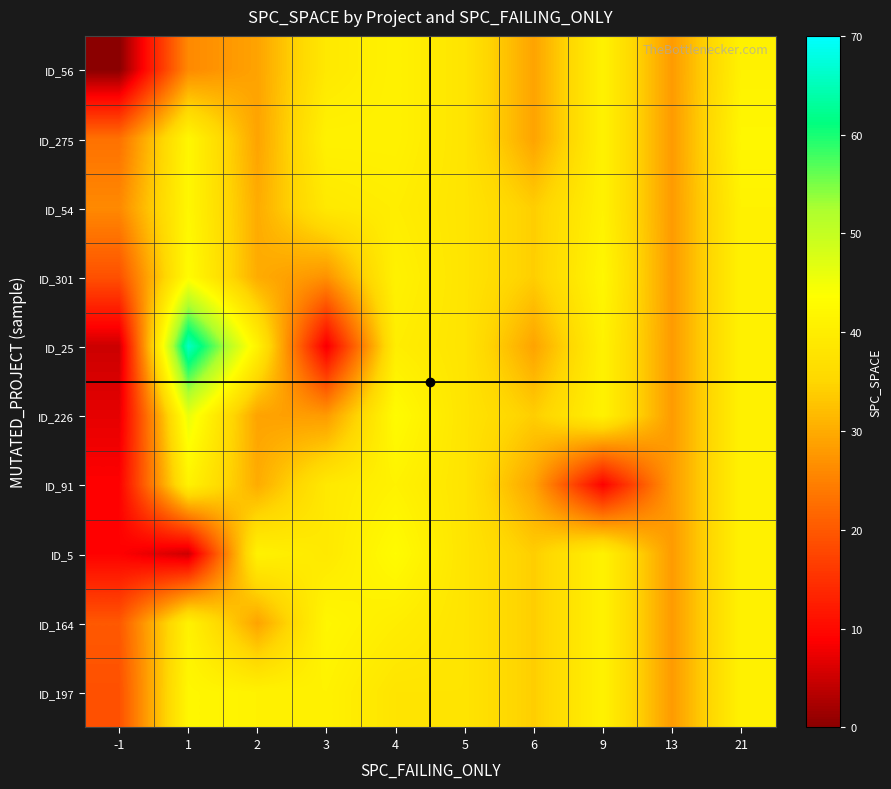

At how many categories does at least one series exceed 15?

10